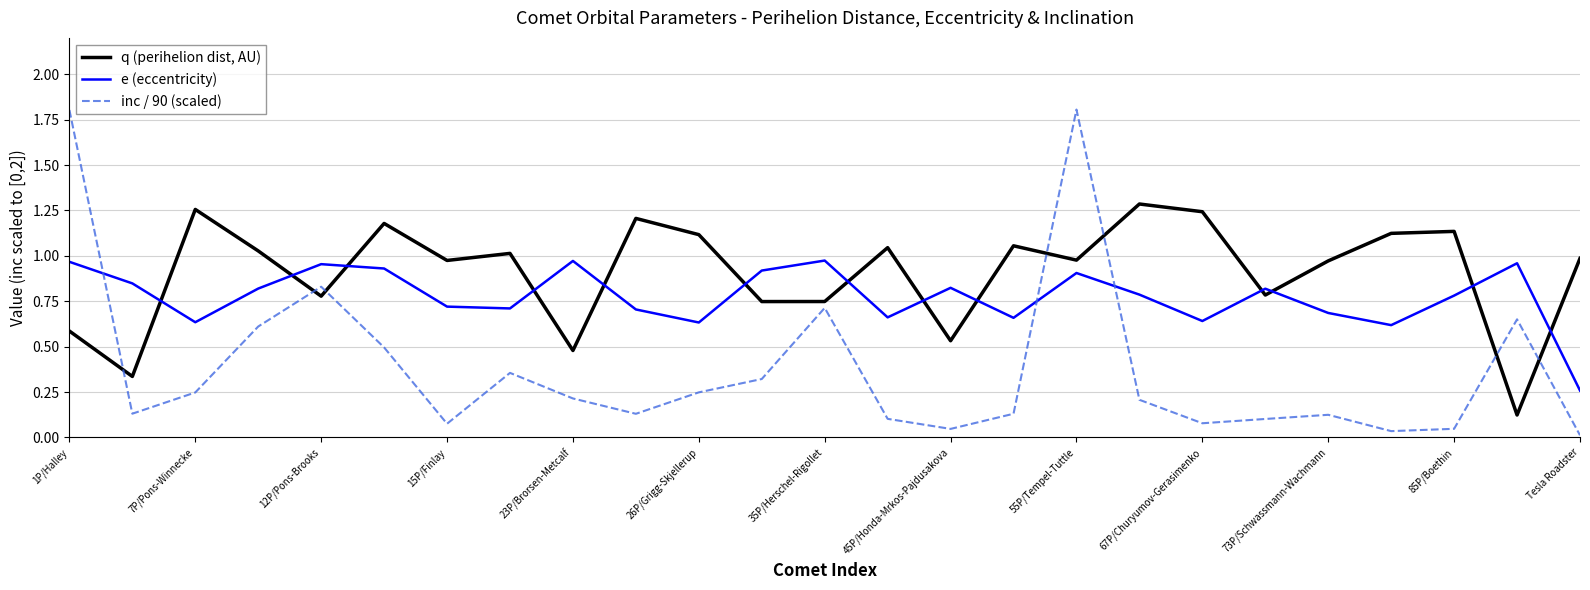

What is the difference between the maximum and minimum values in the inc / 90 (scaled) series?

1.8